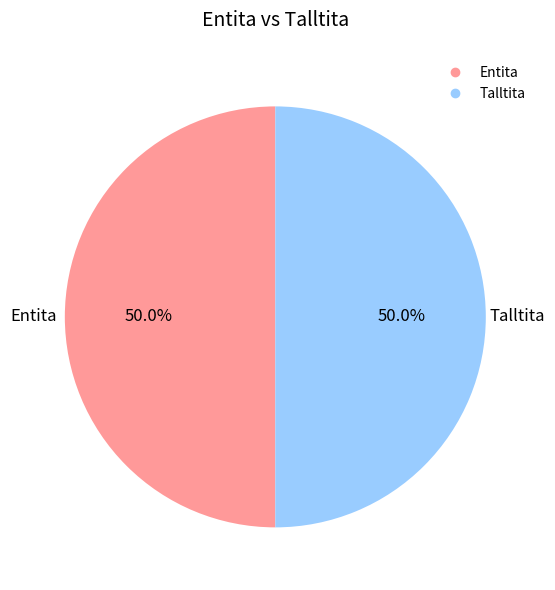

Approximately how many times larger is the value at Talltita compared to Entita?

1.0